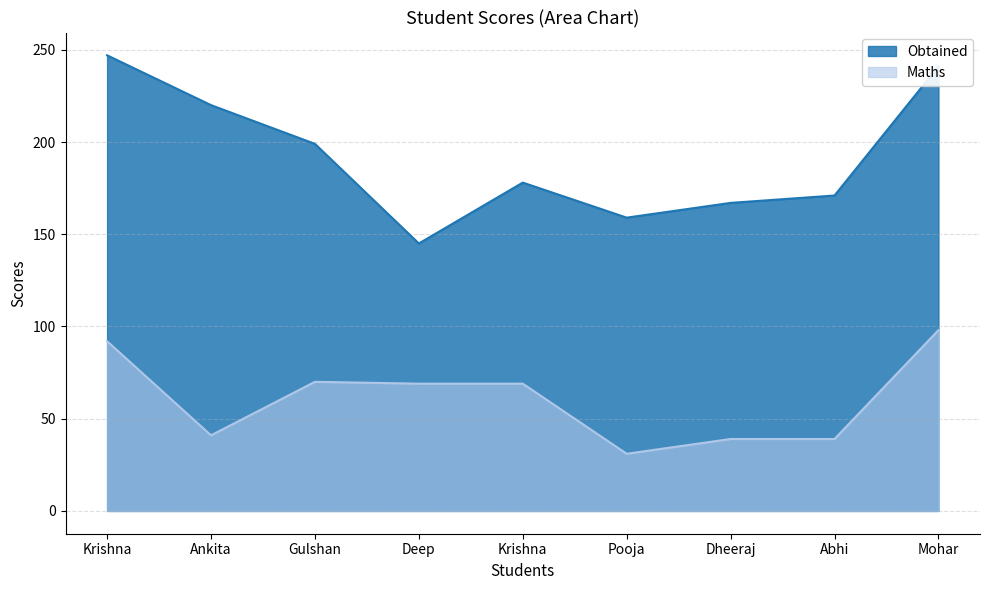

How many interior local valleys does the Obtained series have?

2